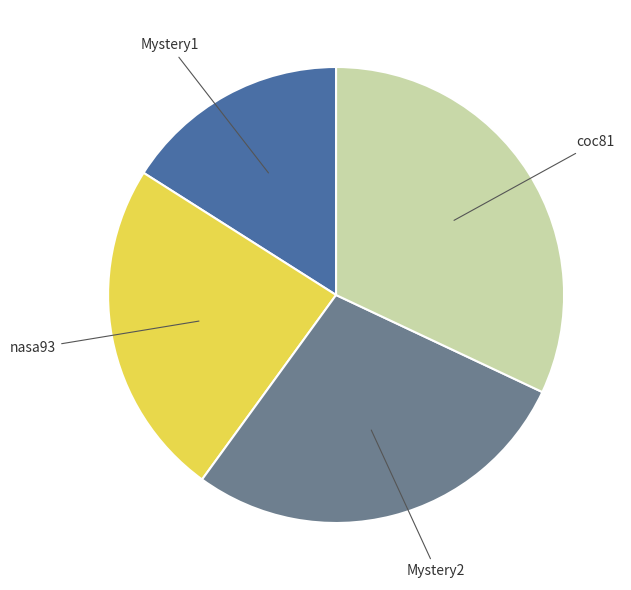

Is there any slice that represents more than half of the pie?

No